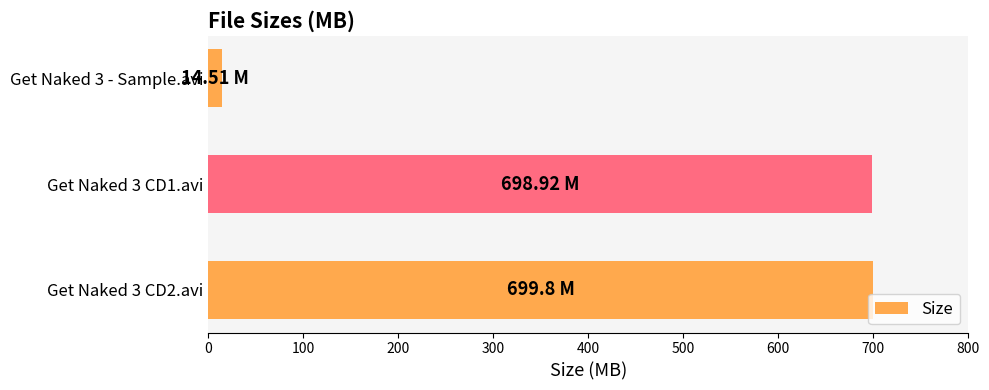

What is the difference between the second highest and minimum values?

684.4